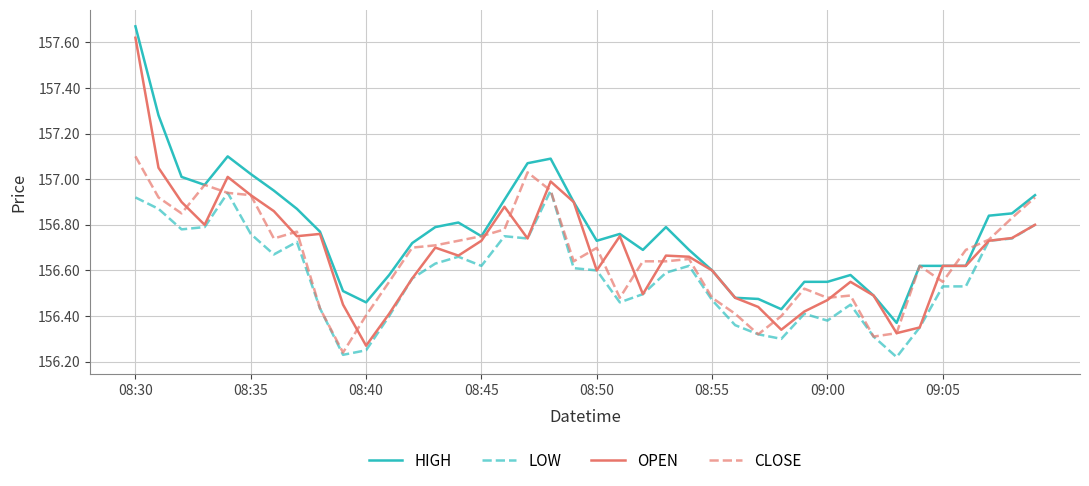

Which series has the largest total across all categories?

HIGH